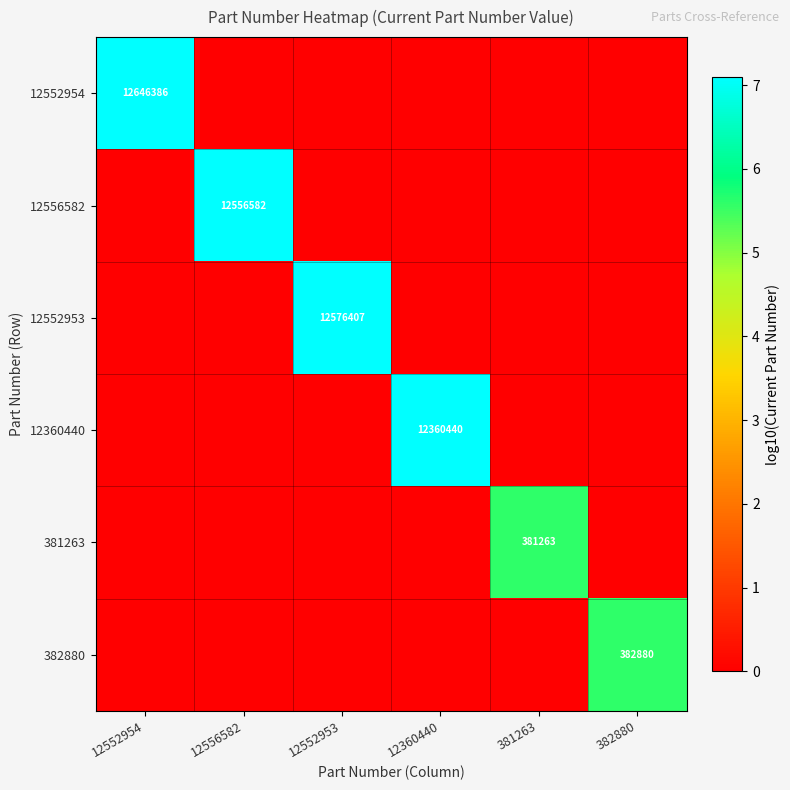

The value of 12556582 at 12556582 is 7412704. True or false?

False